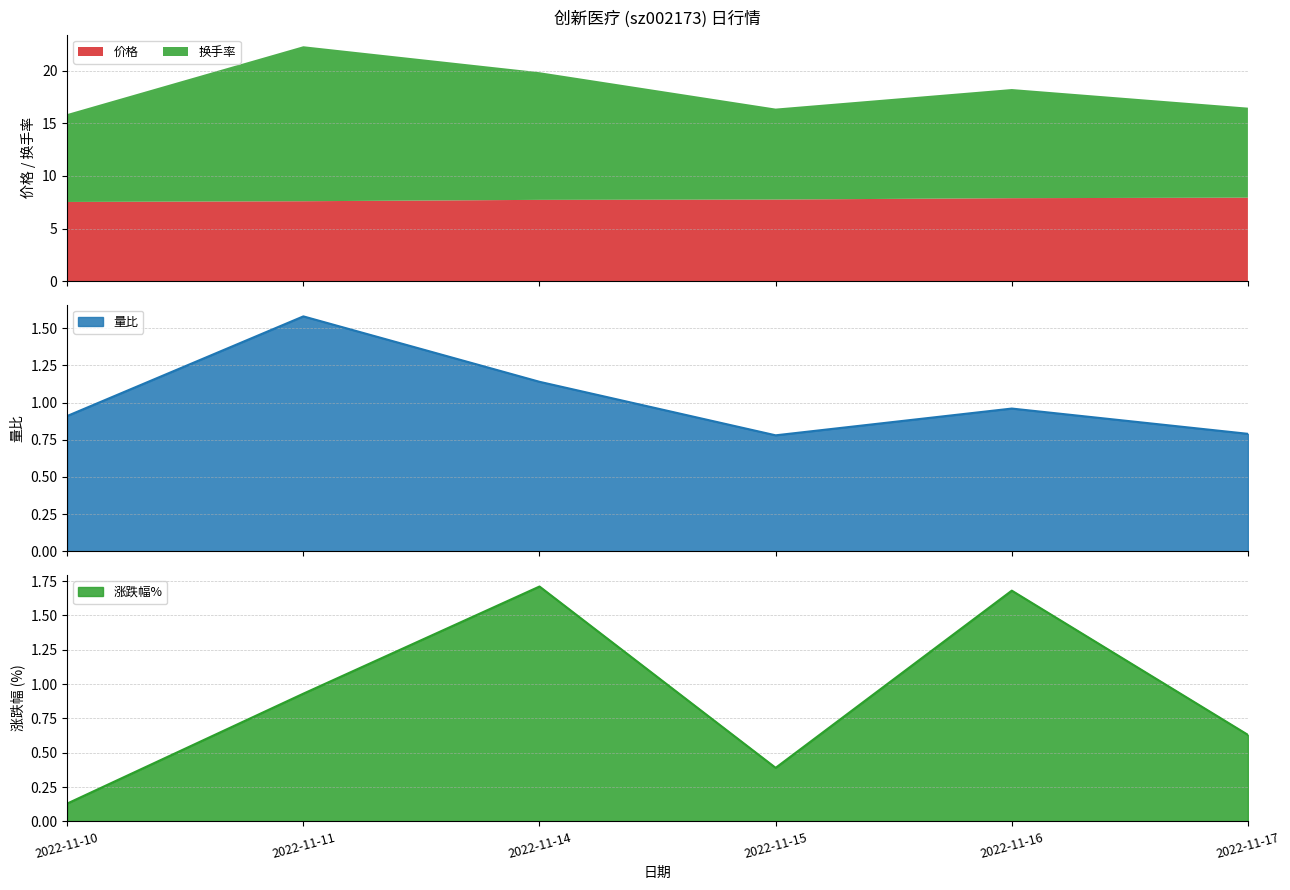

Which series ends up on top after the final intersection of 涨跌幅% and 量比?

量比